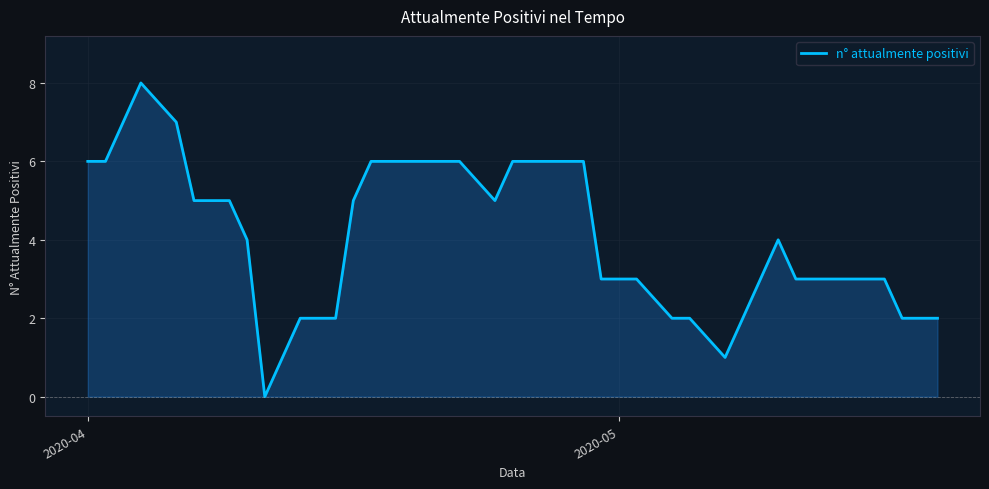

True or false: there are more than 0 points higher than both neighbors.

True